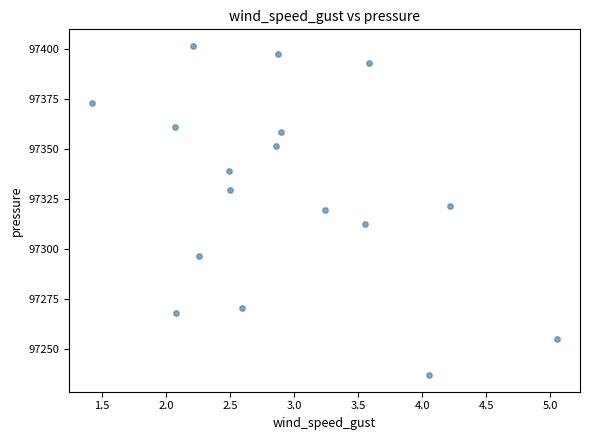

What is the range of Y values (max minus min)?

165.2